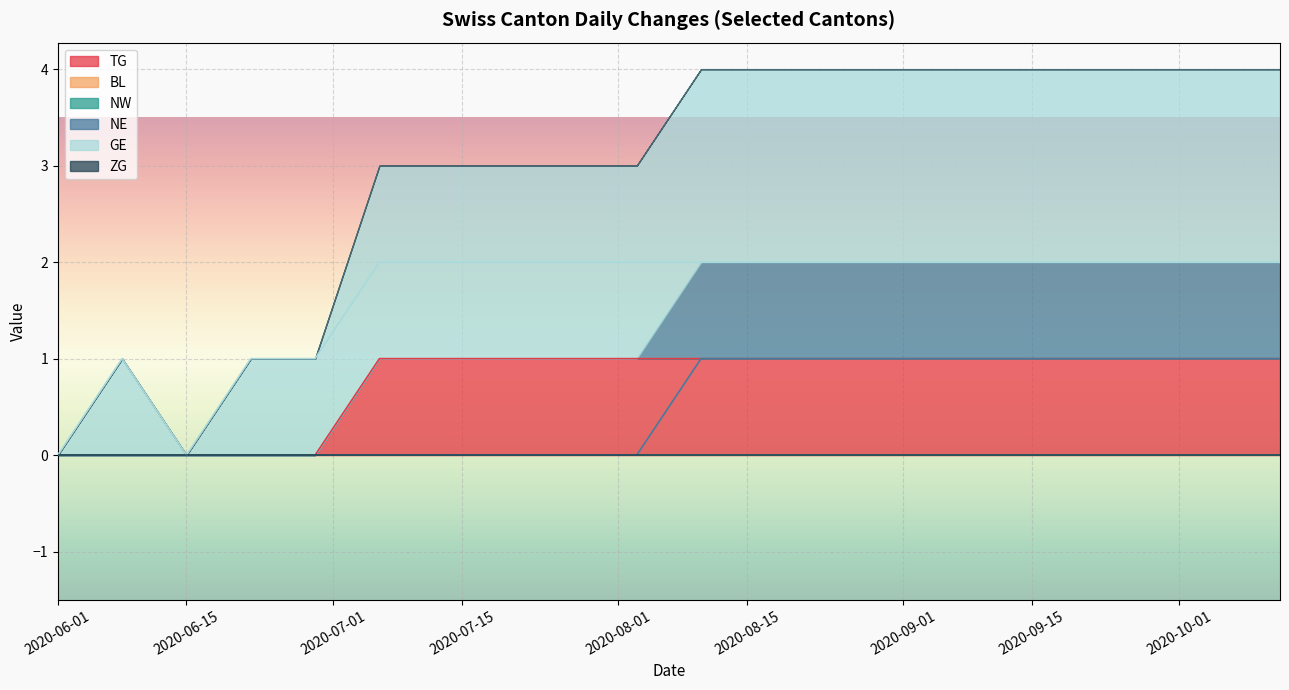

True or false: GE and NE cross at least once.

False